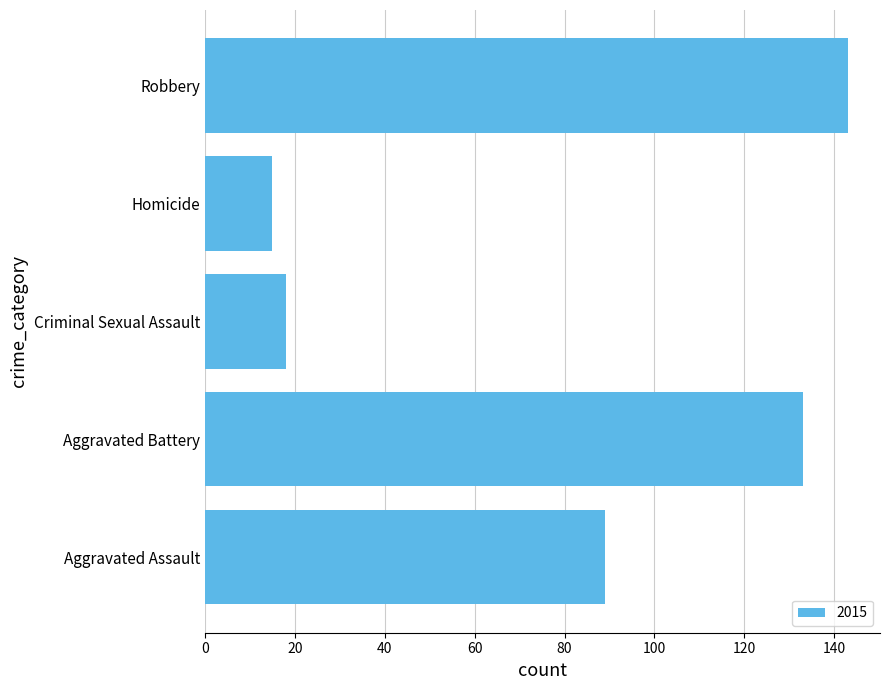

Are the bars horizontal?

Yes